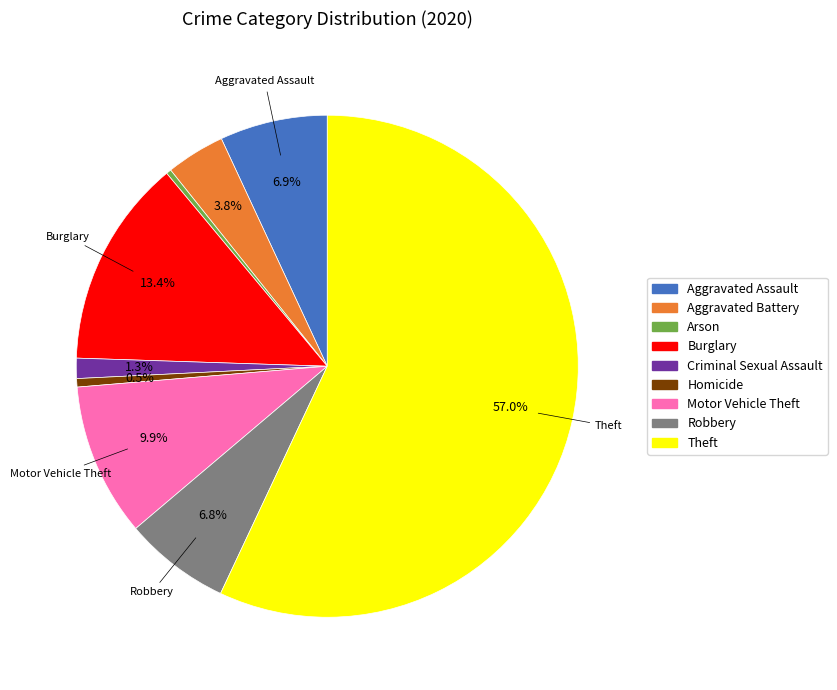

Which category accounts for the majority?

Theft